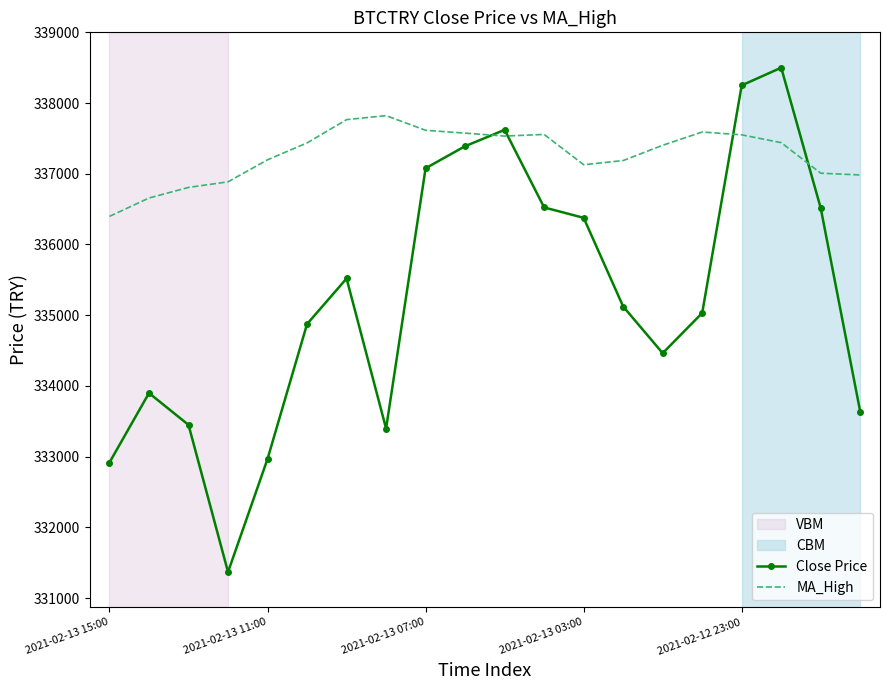

Which series ends up on top after the final intersection of Close Price and MA_High?

MA_High